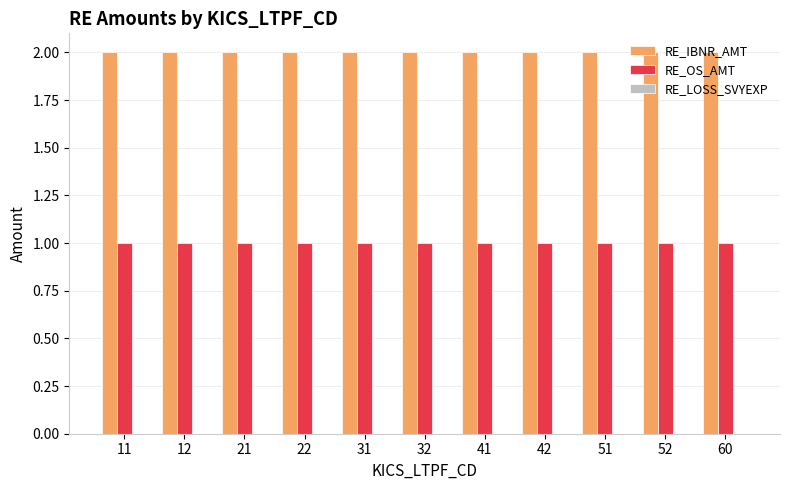

Which series has the largest total across all categories?

RE_IBNR_AMT